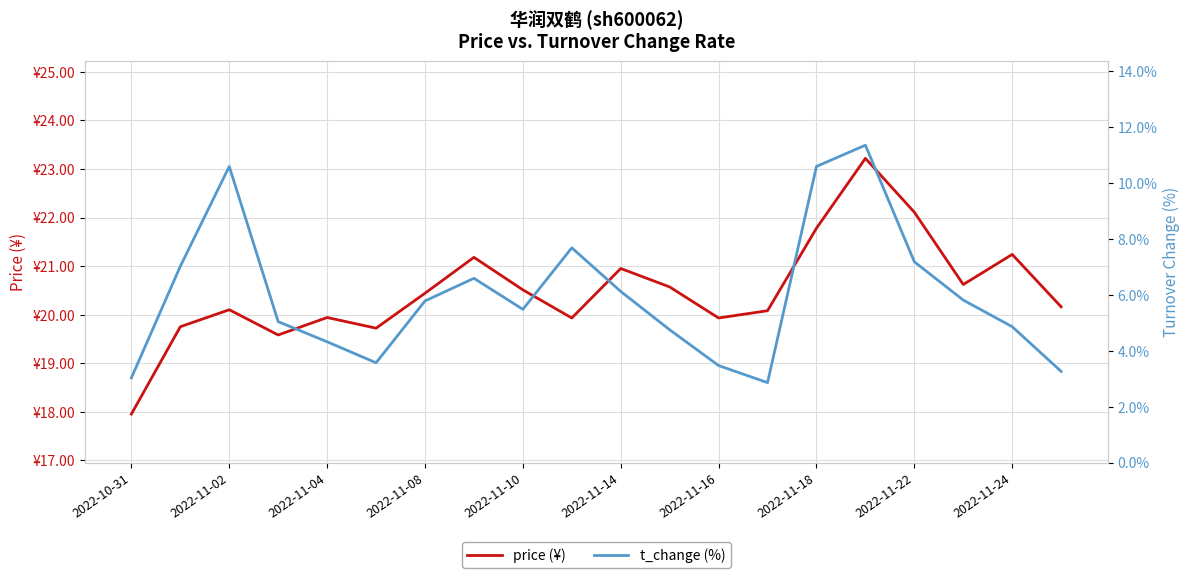

How many values in the price (¥) series are below 20?

7